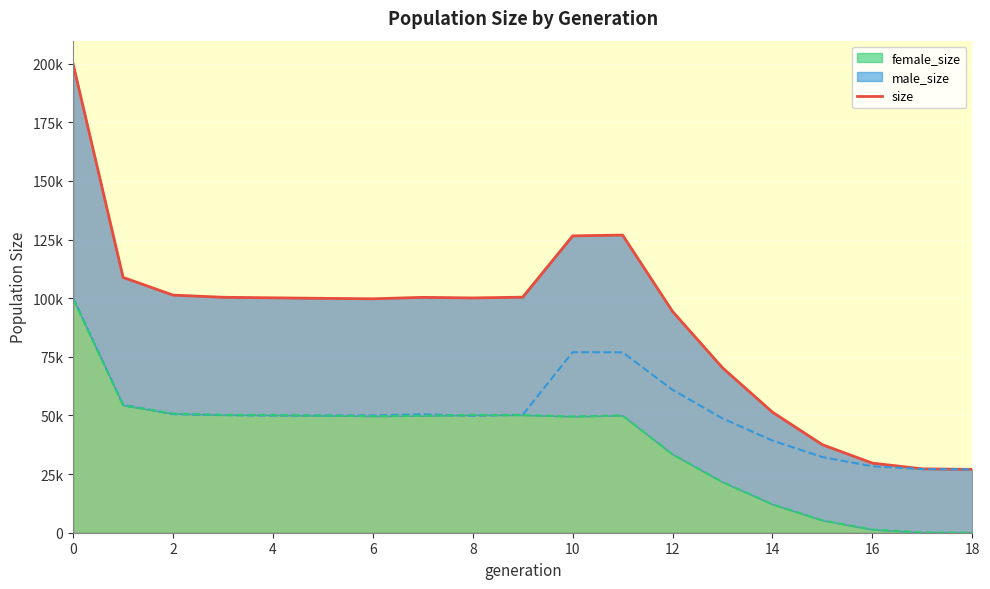

How many interior local valleys (lower than both neighbors) does the data have?

2